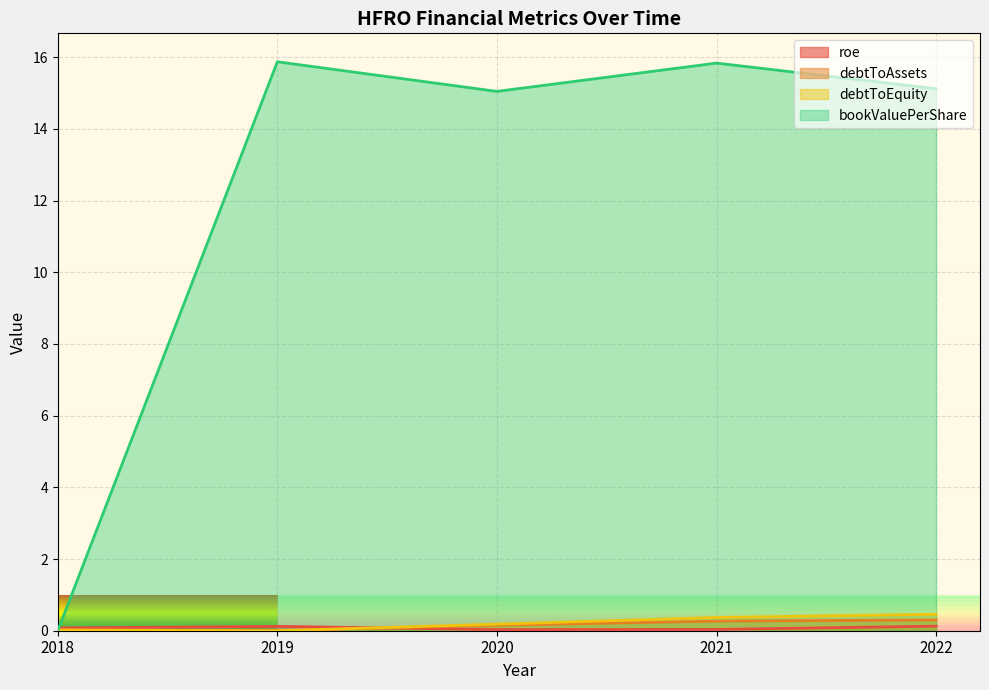

What is the sum of the bookValuePerShare values at 2018 and 2020?

15.0